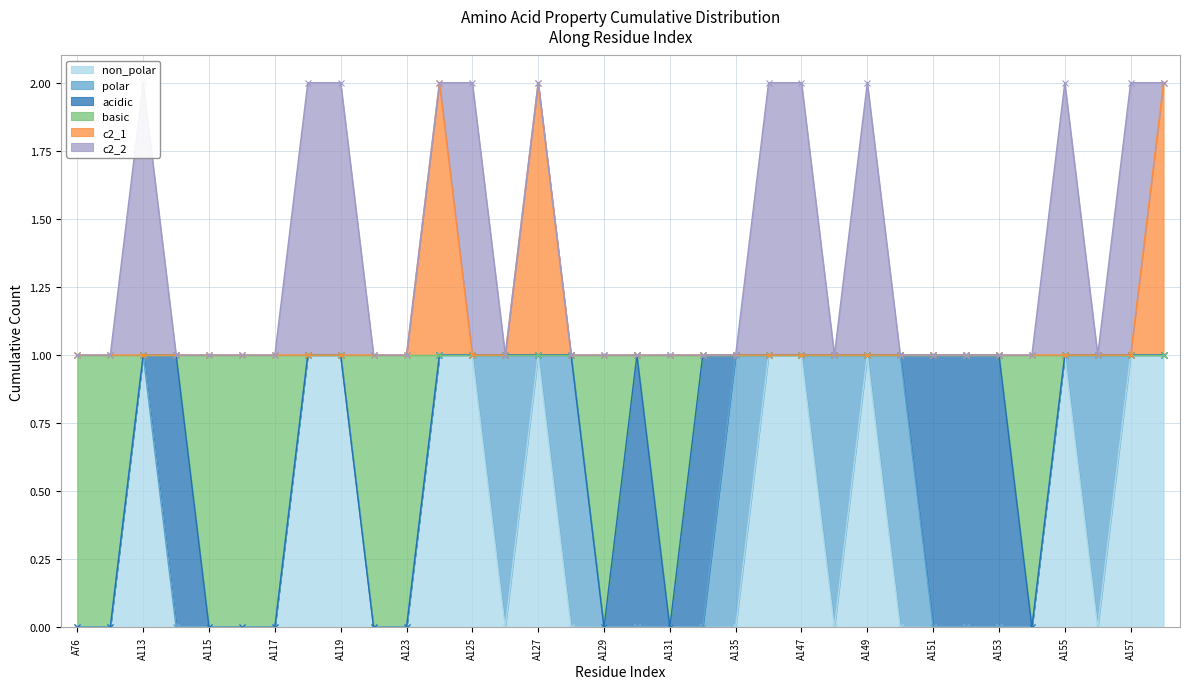

True or false: c2_1 has more than 1 interior local peaks.

True